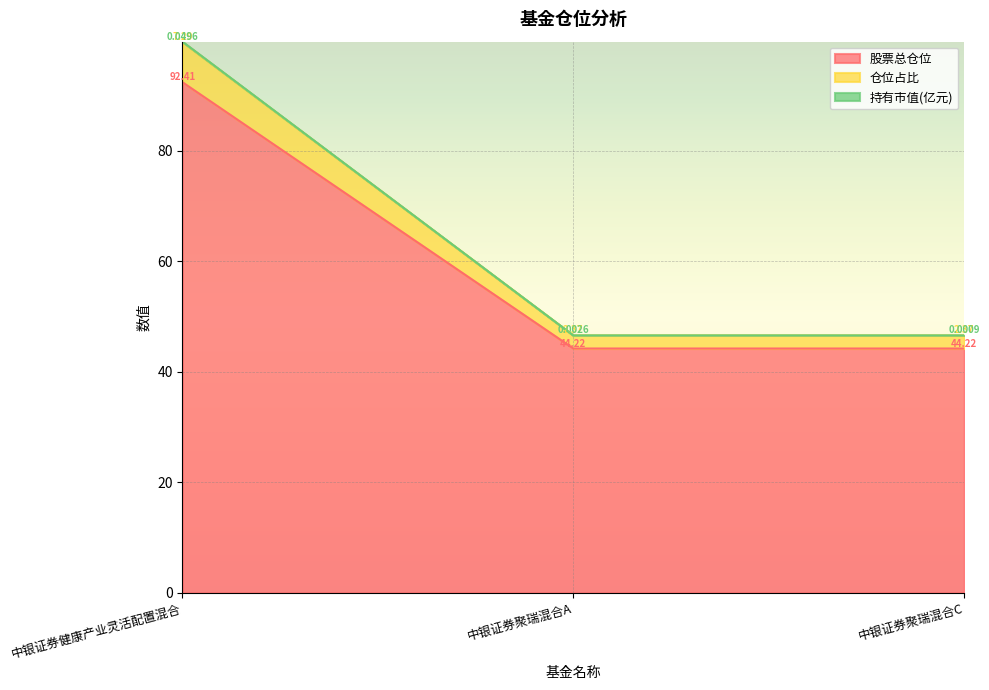

At which category does the chart reach its peak across all series?

中银证券健康产业灵活配置混合